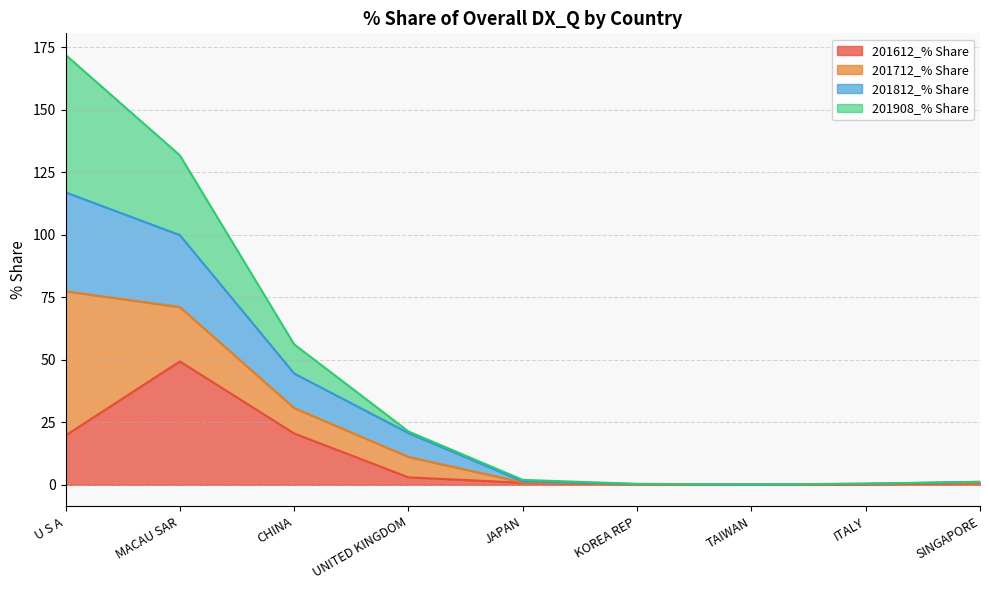

What is the approximate value of 201812_% Share at JAPAN?

2.0